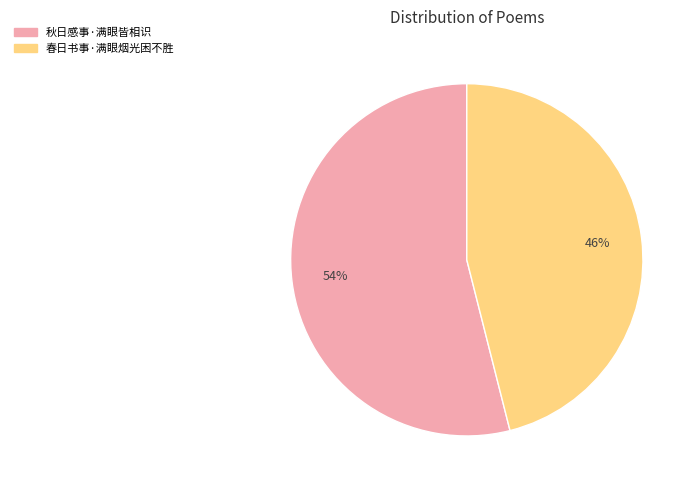

Combined, do 秋日感事·满眼皆相识 and 春日书事·满眼烟光困不胜 account for over 50%?

Yes